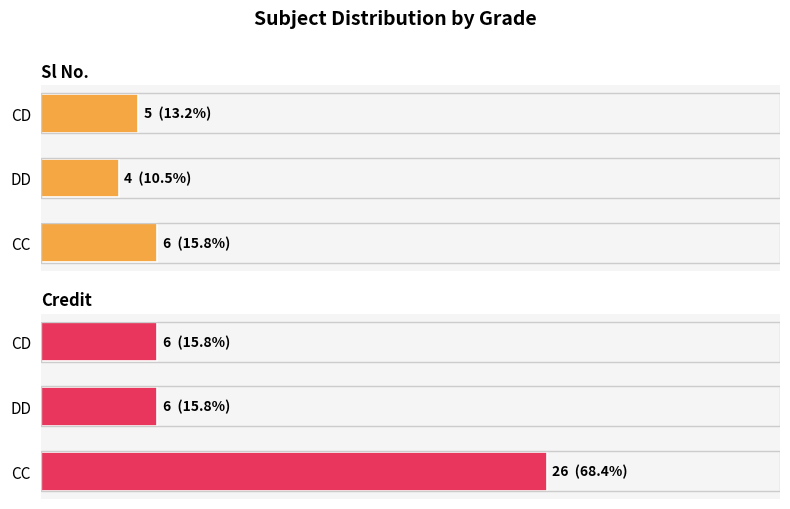

What is the difference between the maximum and minimum values in the Credit series?

20